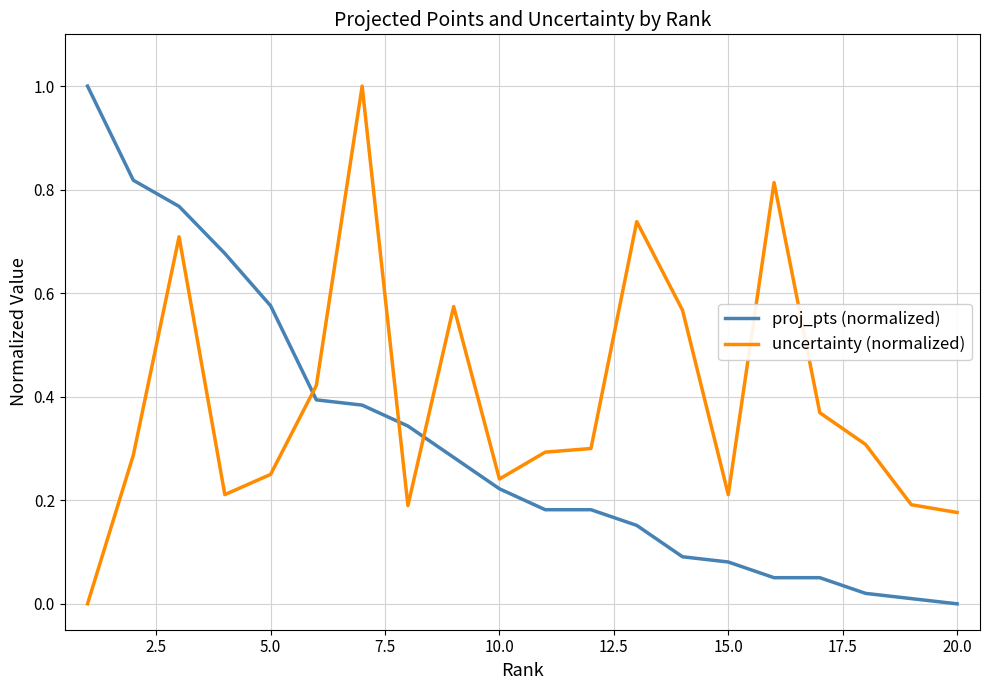

Does the chart have visible grid lines?

Yes